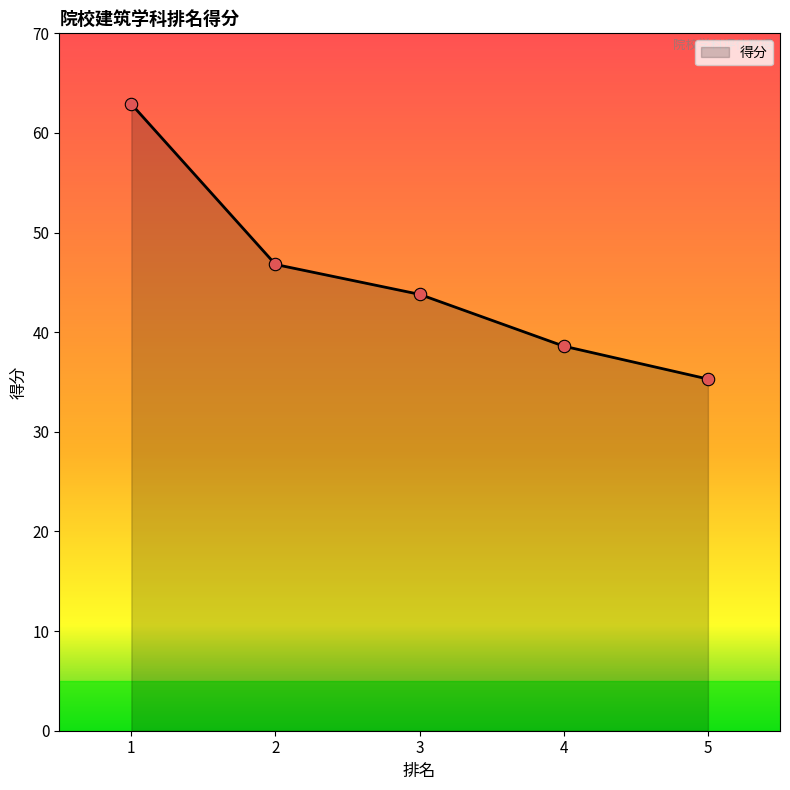

What is the change in value from 1 to 5?

-27.6